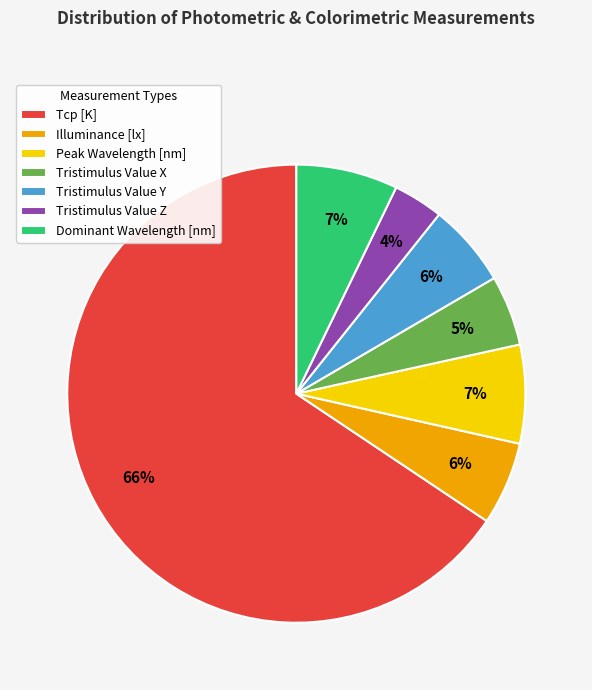

True or false: Peak Wavelength [nm] accounts for 7% of the total.

True